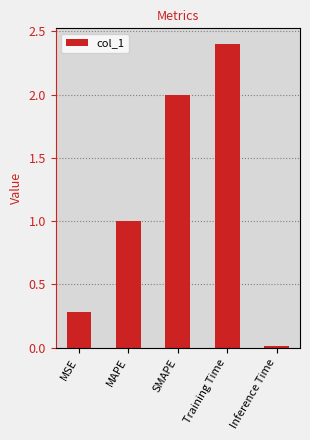

Which label corresponds to the largest value in the chart?

Training Time